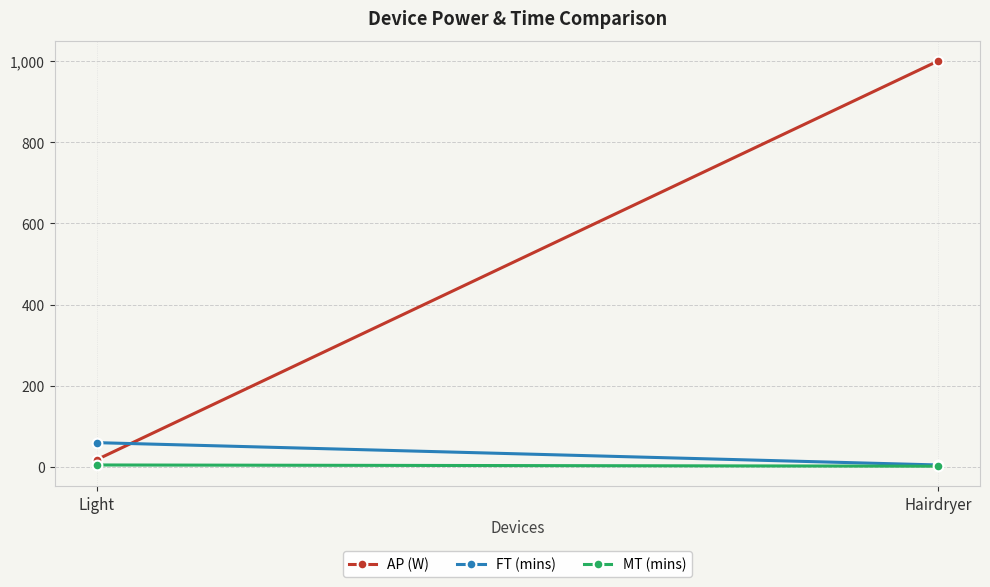

At how many categories does at least one series exceed 476?

1